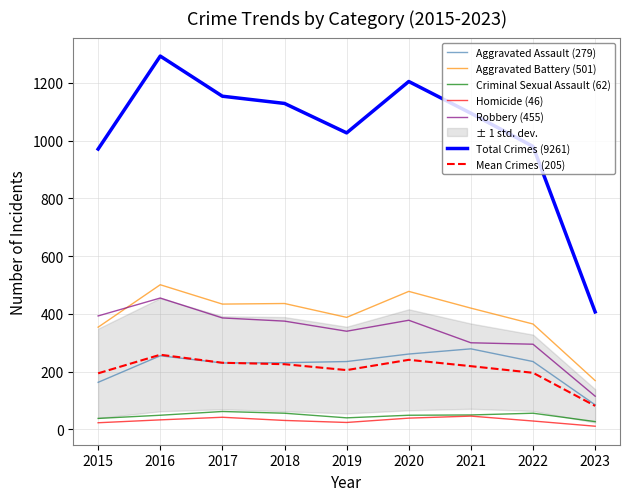

The Aggravated Assault series shows 235.0 at 2022. True or false?

True